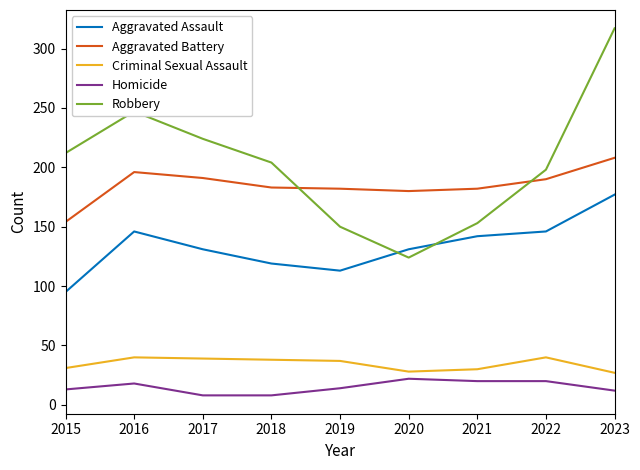

How many lines are shown in the chart?

5